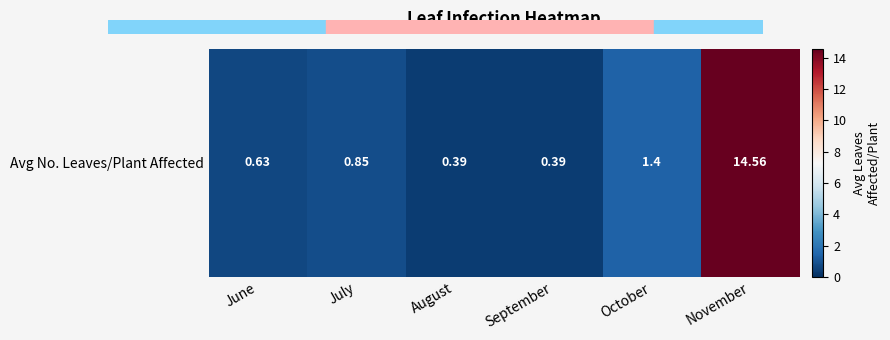

List the labels in order of value, smallest first.

August, September, June, July, October, November